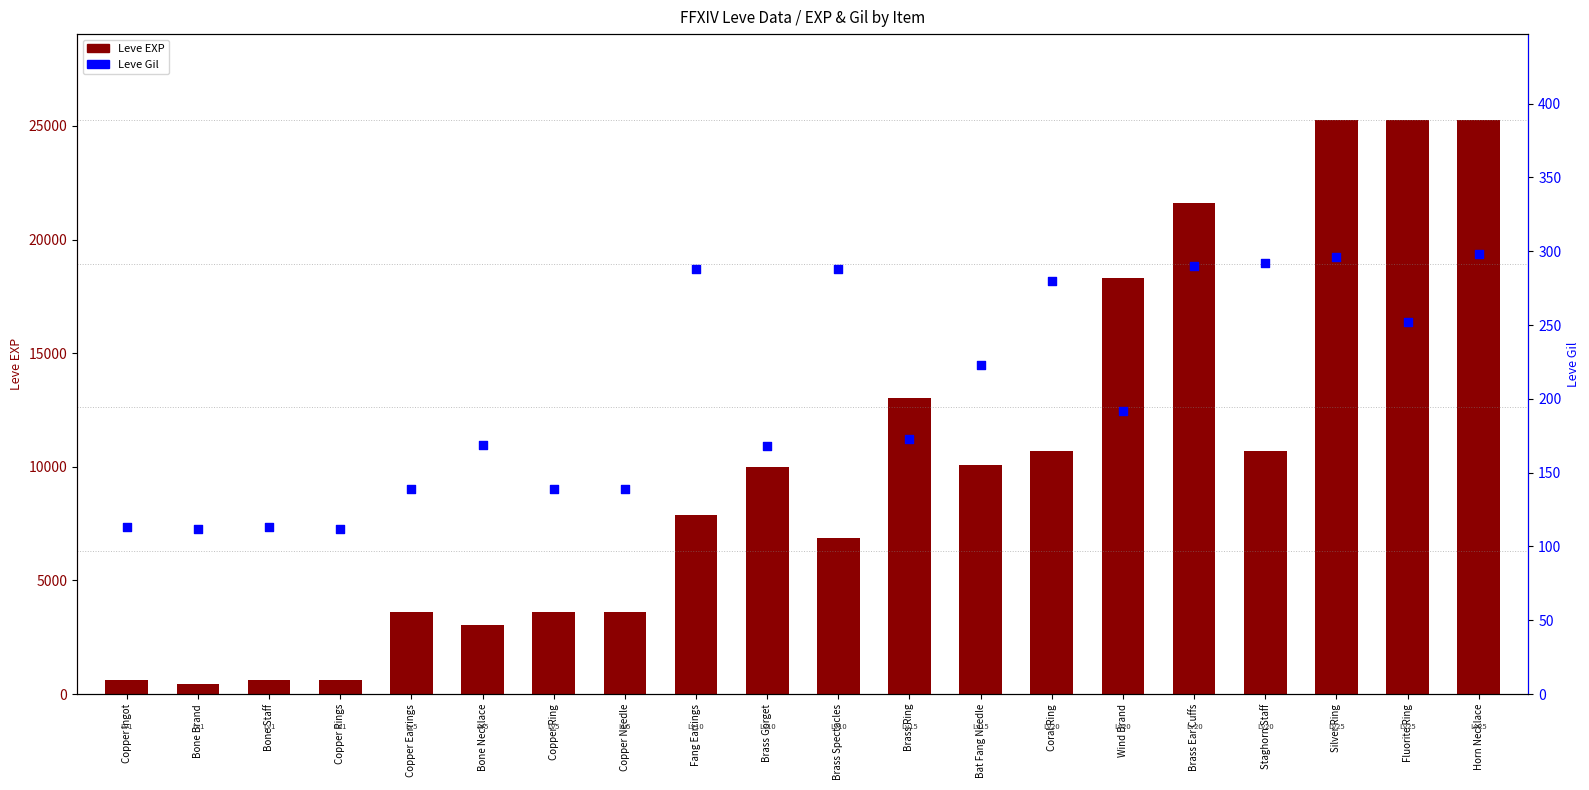

At how many categories does at least one series exceed 19539?

4